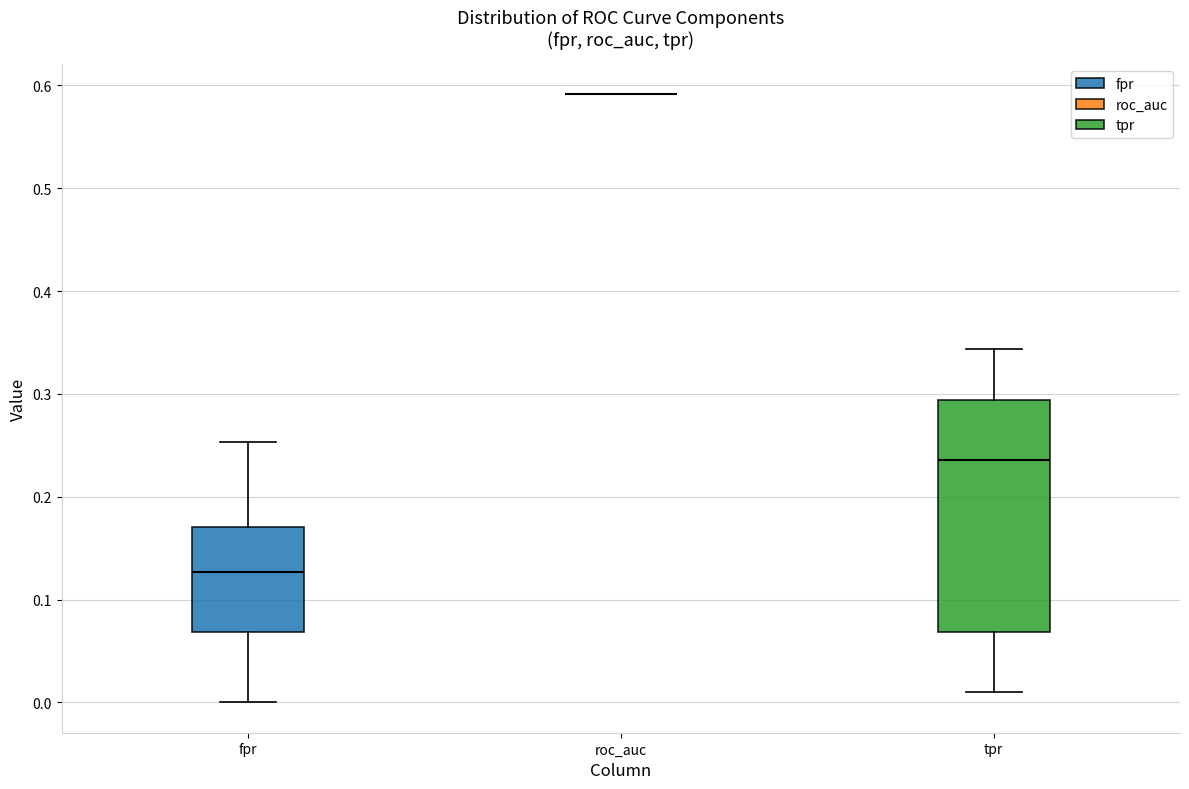

Reading left to right, transcribe this box plot: for each box, give where its median line is, the range the box spans, and where its two whiskers end, as read against the y-axis. The values are not printed on the chart, so give them approximately, as read against the axis.

fpr: median 0.13, box 0.07 to 0.17, whiskers 0.00 to 0.25
roc_auc: box collapsed to a line at 0.59, whiskers 0.59 to 0.59
tpr: median 0.24, box 0.07 to 0.29, whiskers 0.01 to 0.34